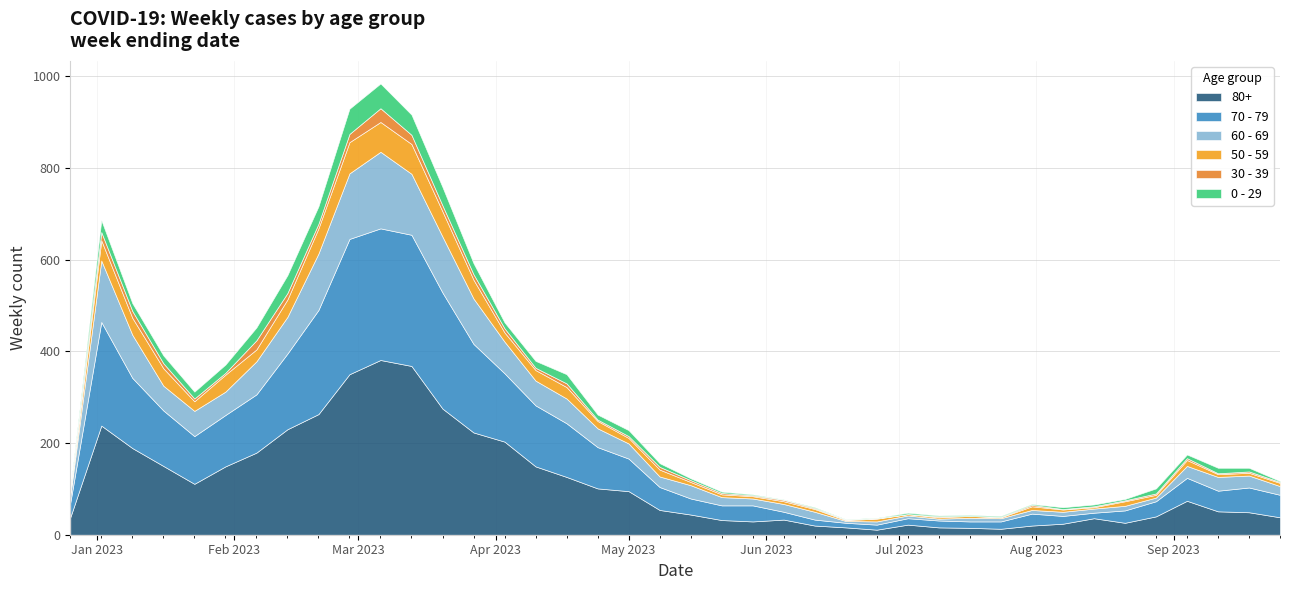

What is the difference between the maximum and second lowest values in the 50 - 59 series?

66